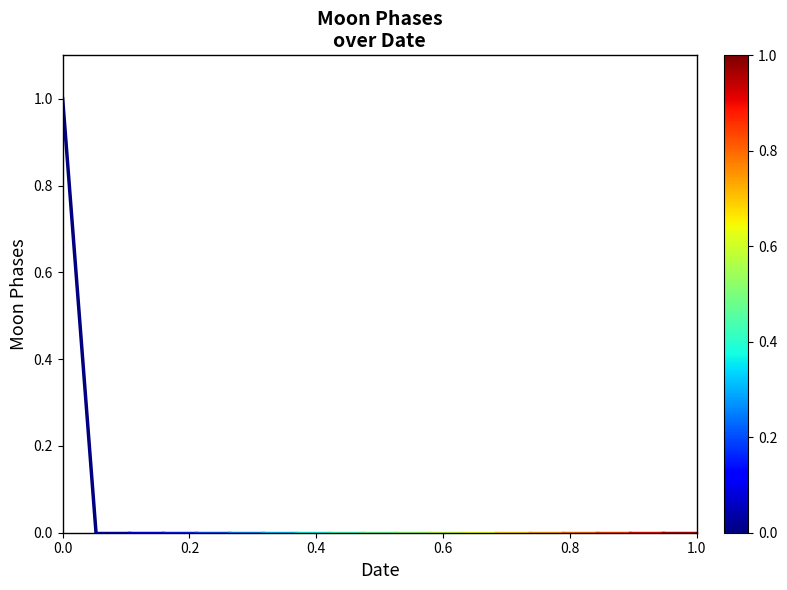

How many values are between 0 and 1?

2